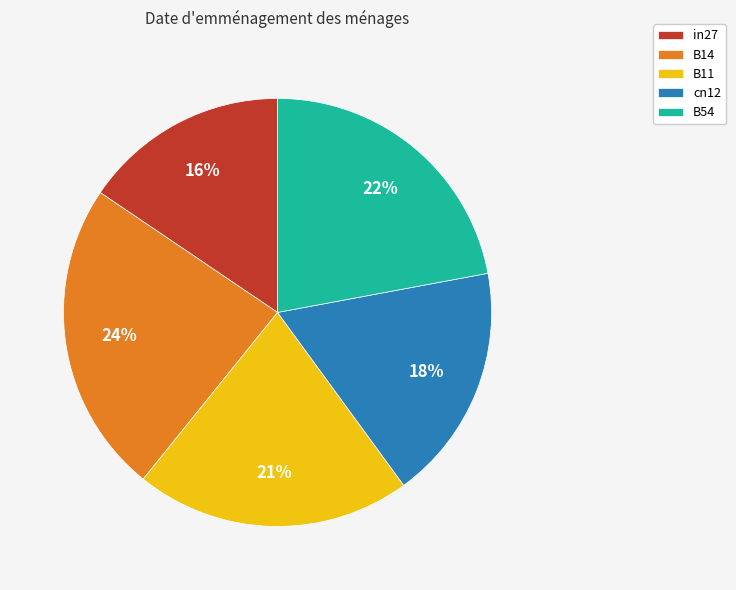

Rank the categories by value from lowest to highest.

in27, cn12, B11, B54, B14